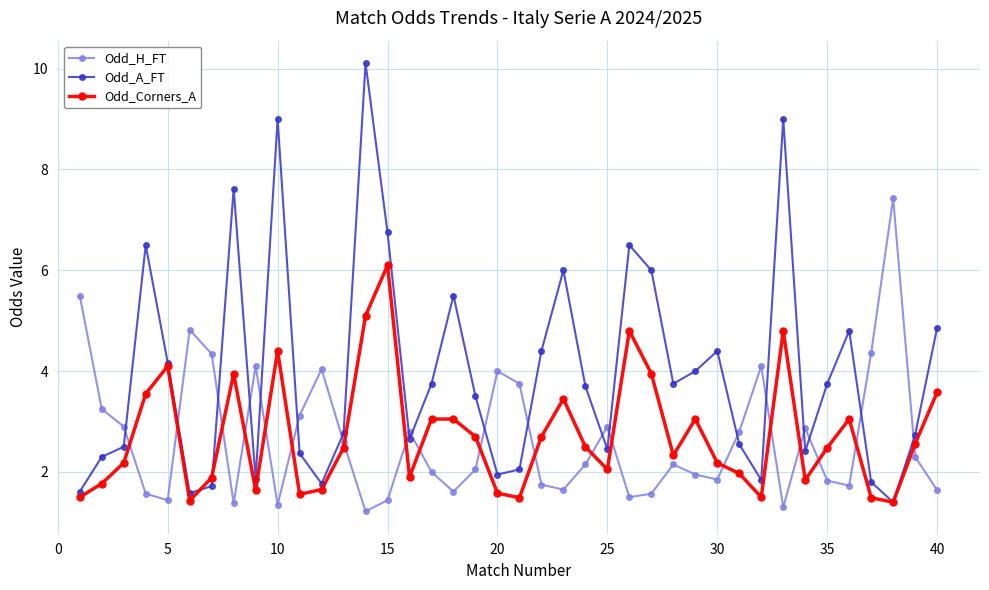

Is this an area chart (filled region under the line)?

No